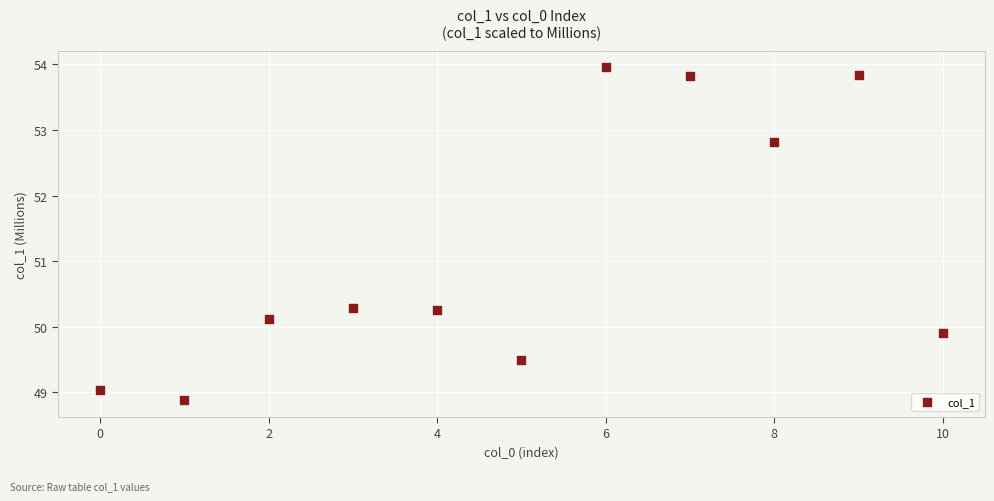

What is the average Y value?

51.1